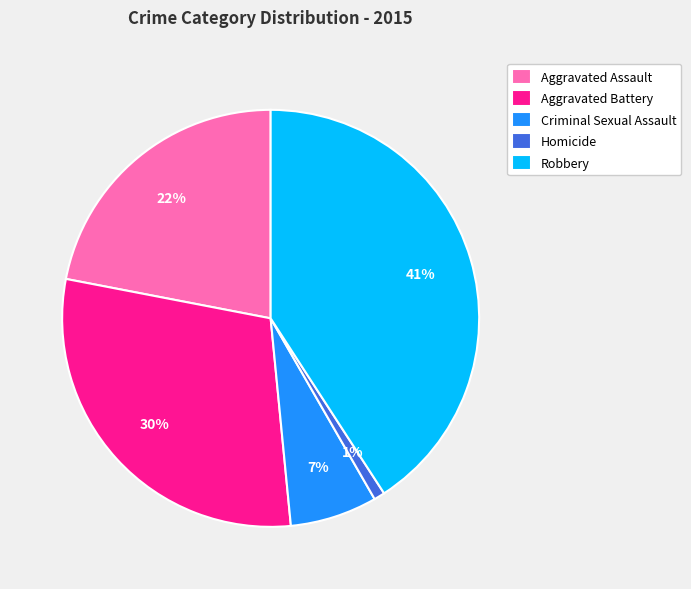

To the nearest percent, what portion does Aggravated Assault represent?

22%